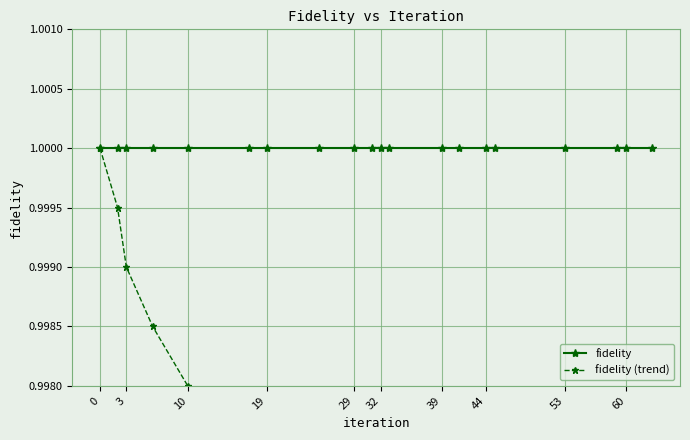

True or false: fidelity has a value of 1.0 at 53.

True